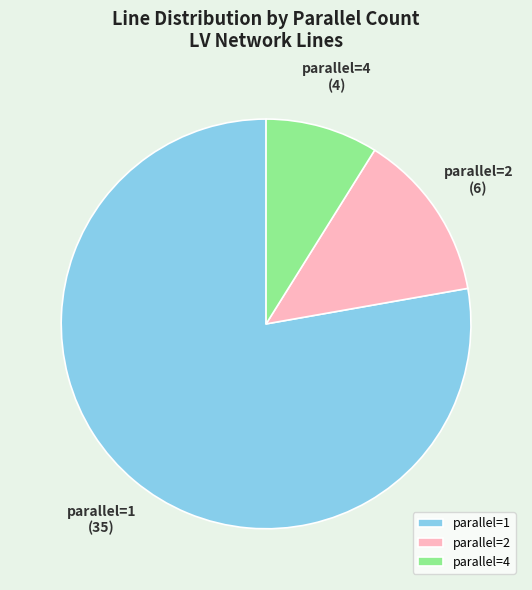

Which slice represents more than half of the pie?

parallel=1